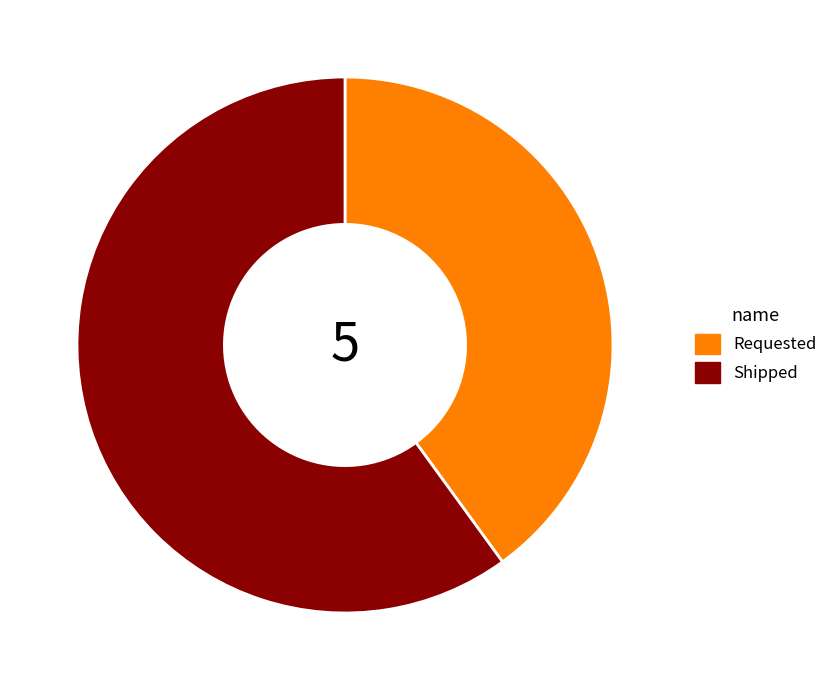

What is the majority slice?

Shipped